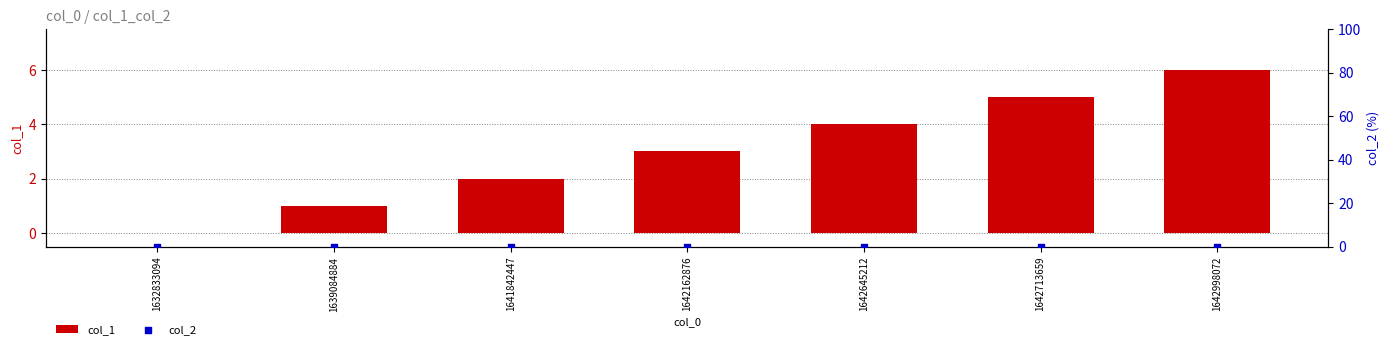

At which category is the sum across all series the highest?

1642998072